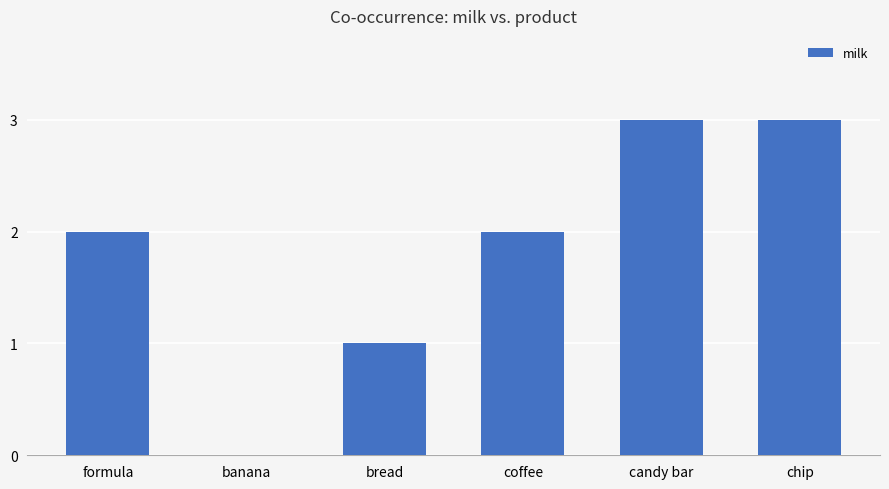

What is the sum of the values at chip and bread?

4